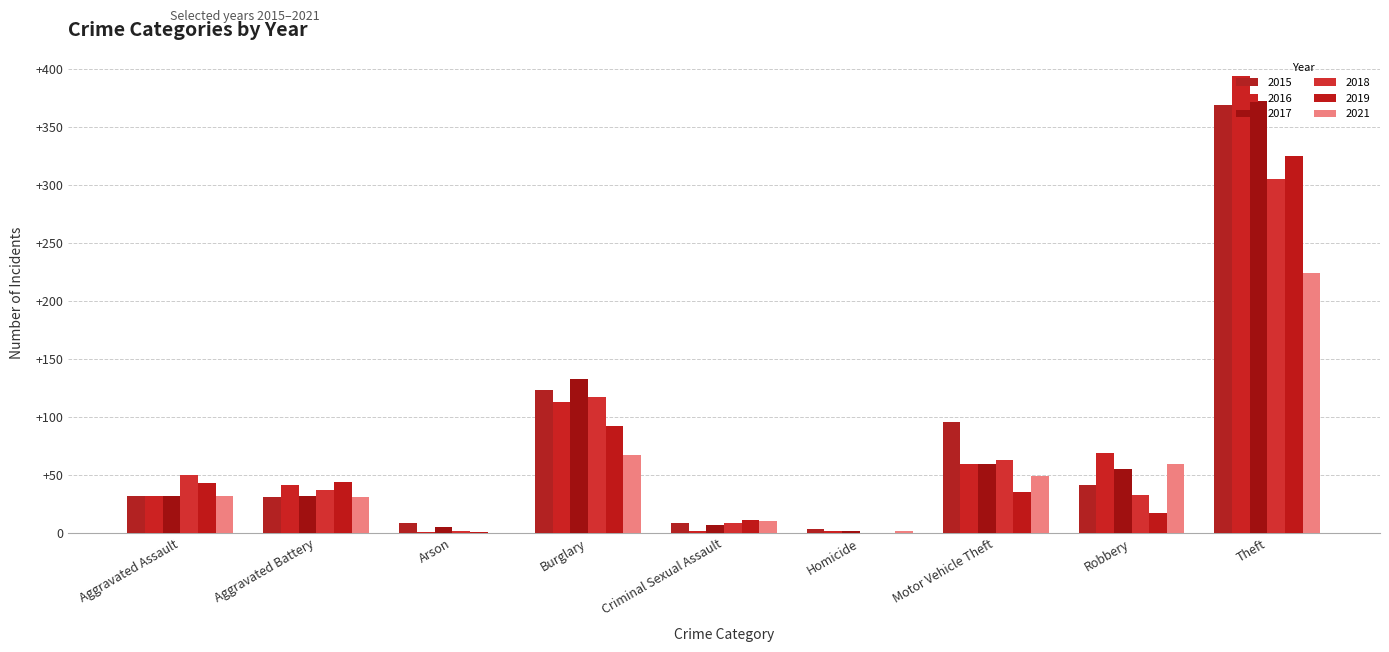

What is the total value across all series at Aggravated Battery?

216